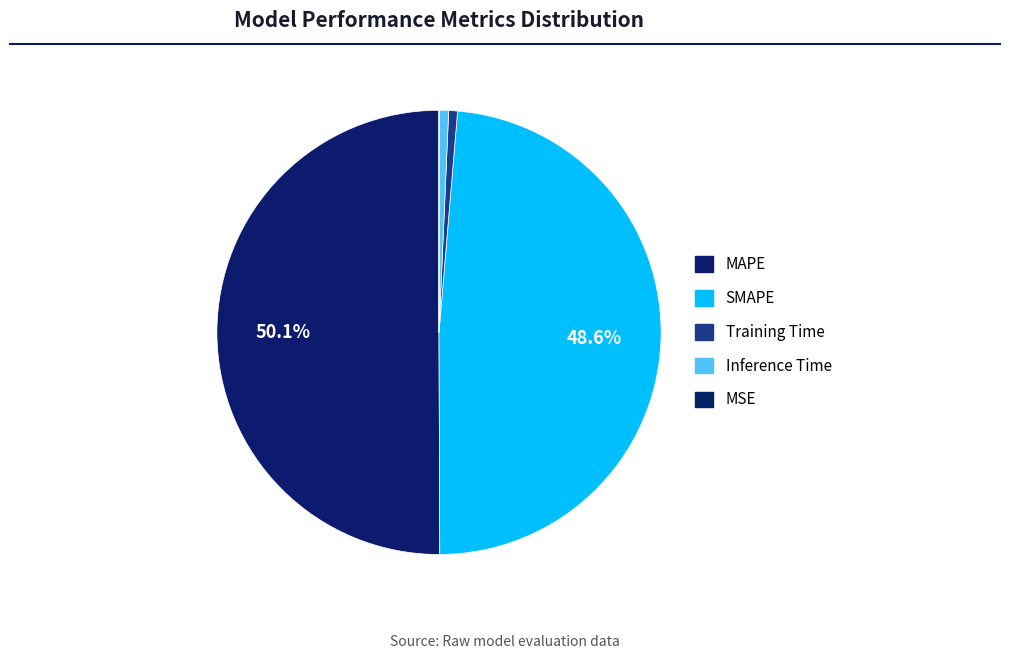

Does Training Time represent more than half of the total?

No